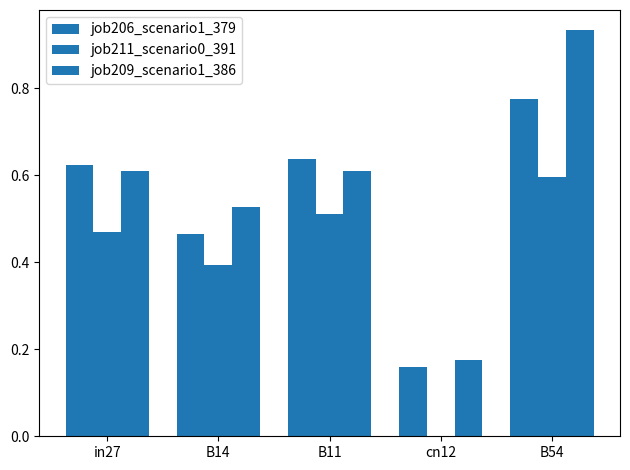

At which category is the sum across all series the highest?

B54